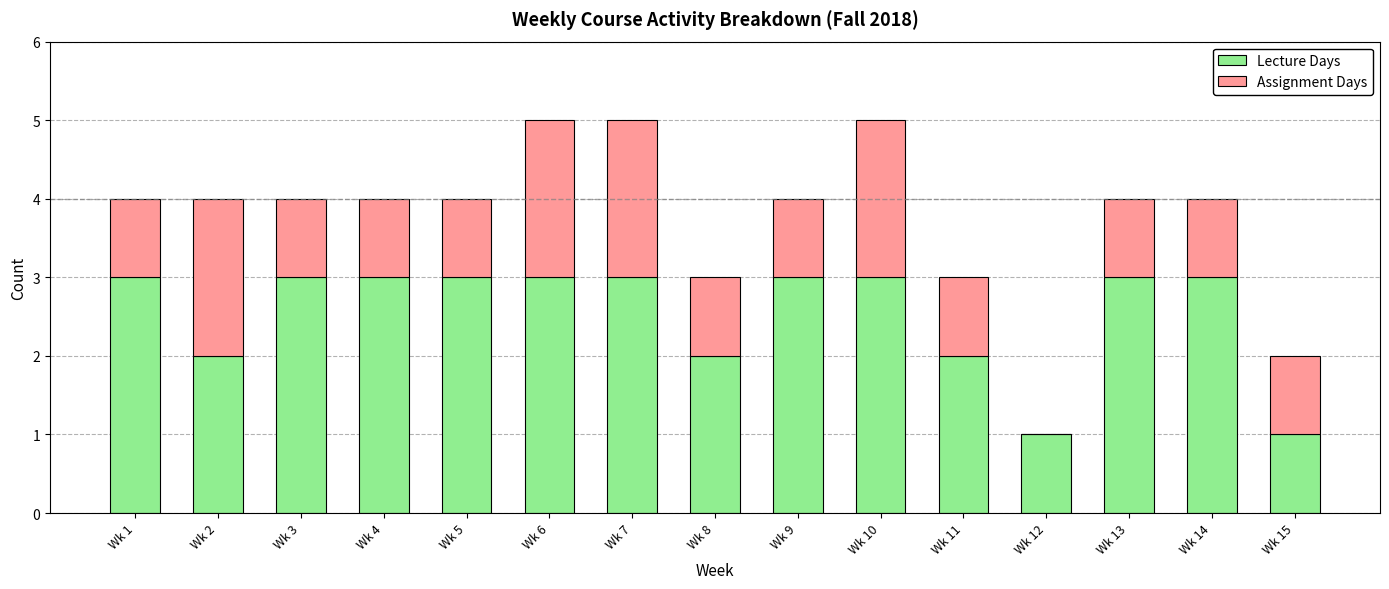

What is the sum of all Lecture Days values?

38